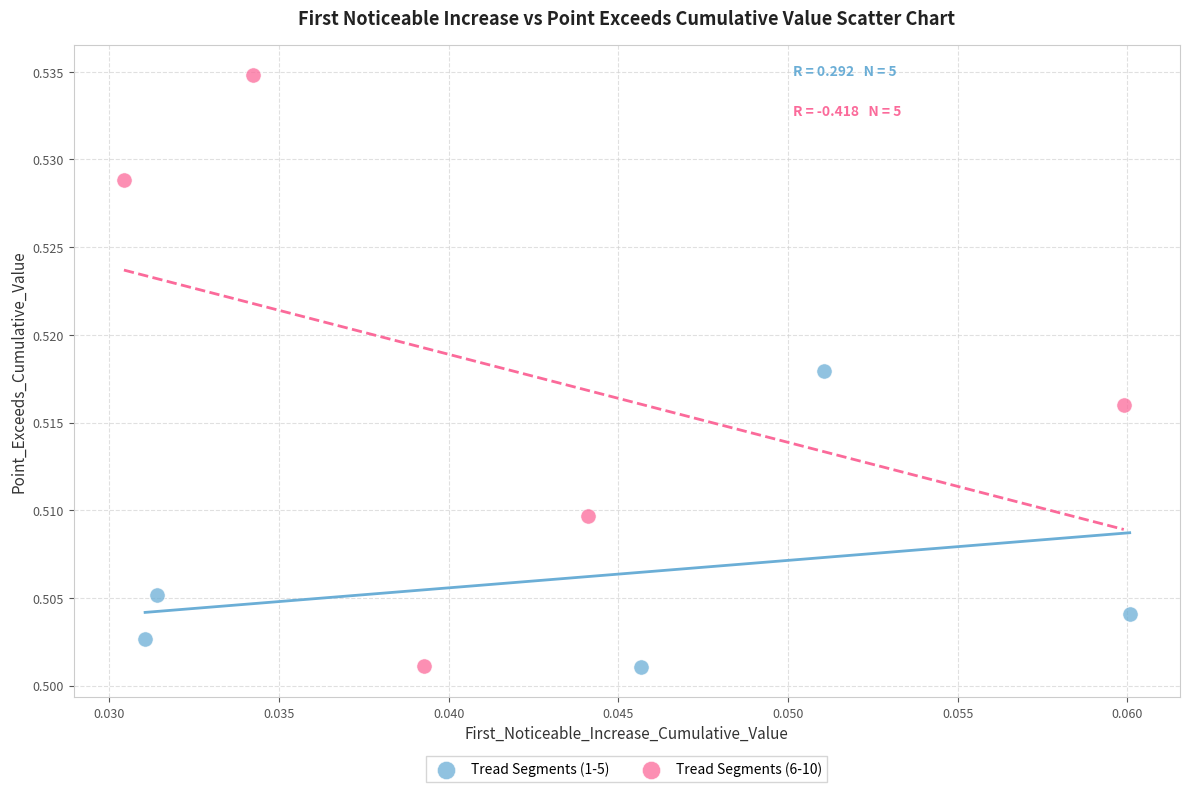

Which series has the largest Y range (max minus min)?

Tread Segments (6-10)